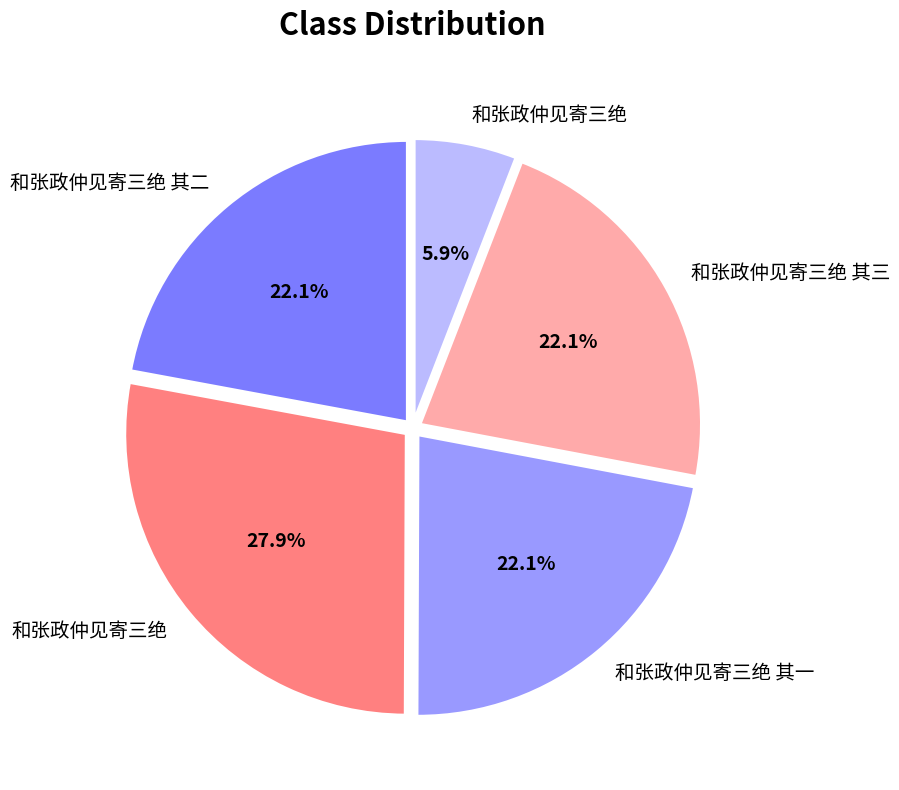

Does any single category account for the majority?

No